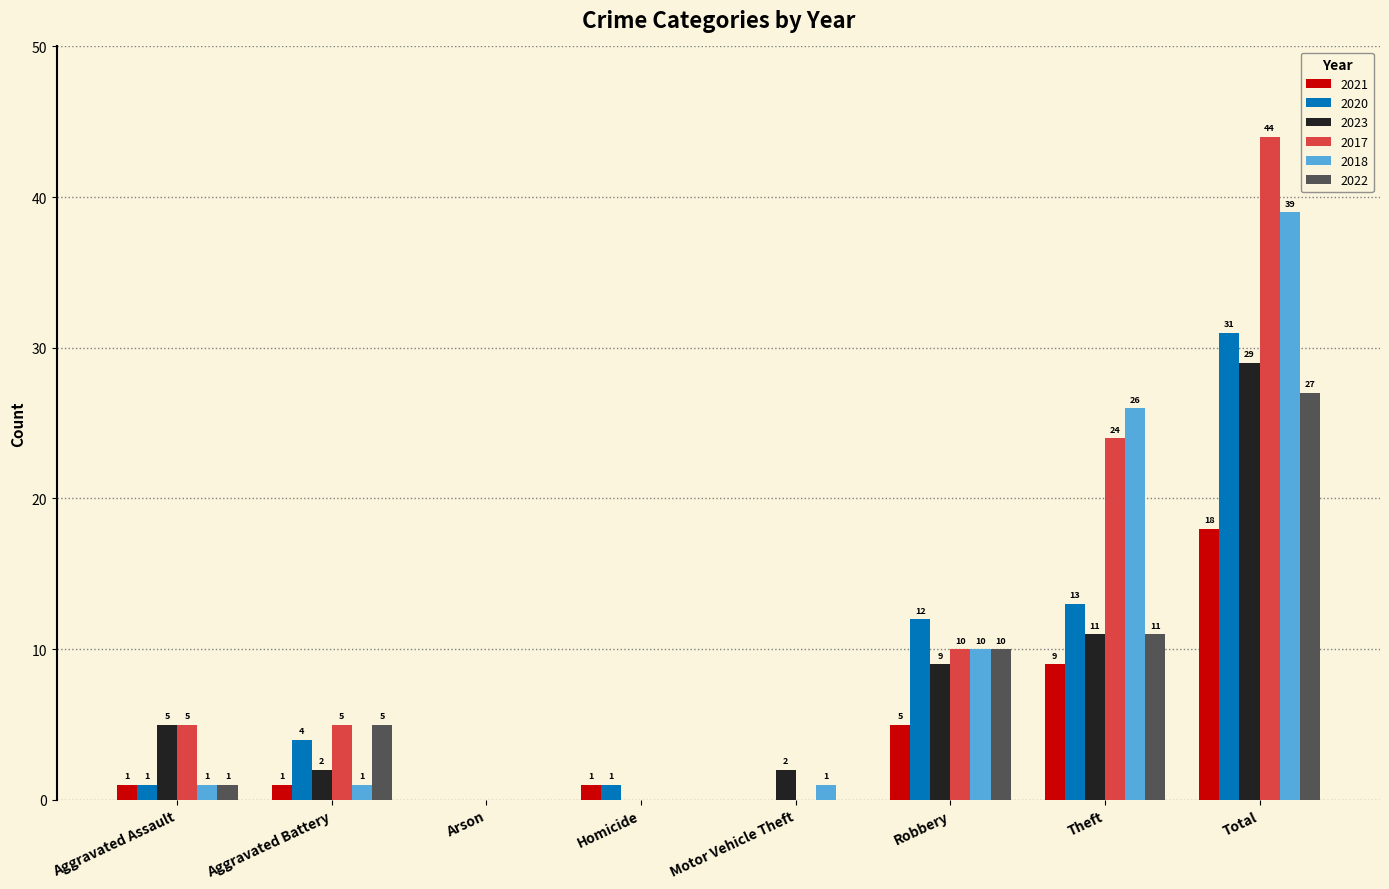

What are all the series names shown in the legend?

2021, 2020, 2023, 2017, 2018, 2022